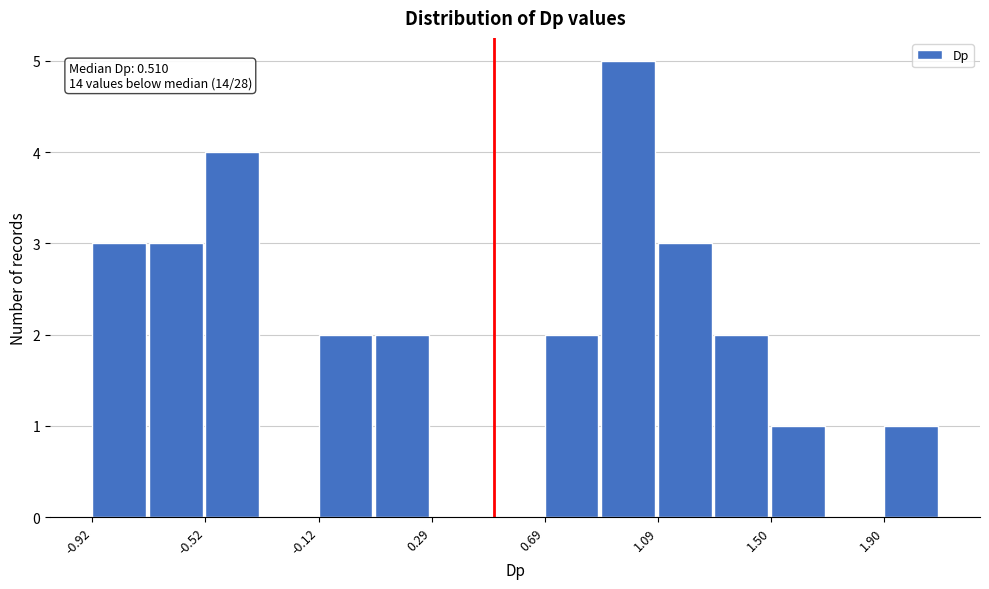

Over which range of the x-axis is the bar tallest?

0.9 to 1.1